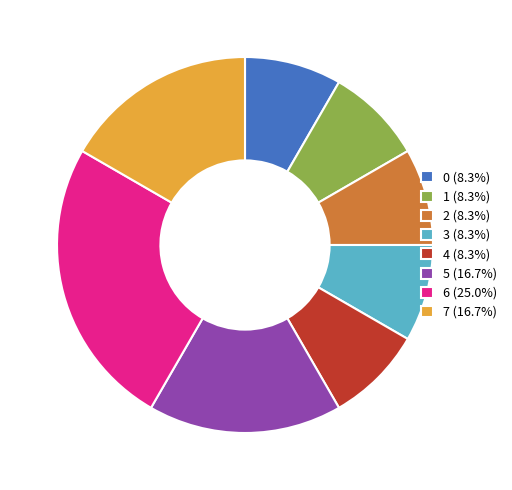

Count the number of slices in the pie.

8